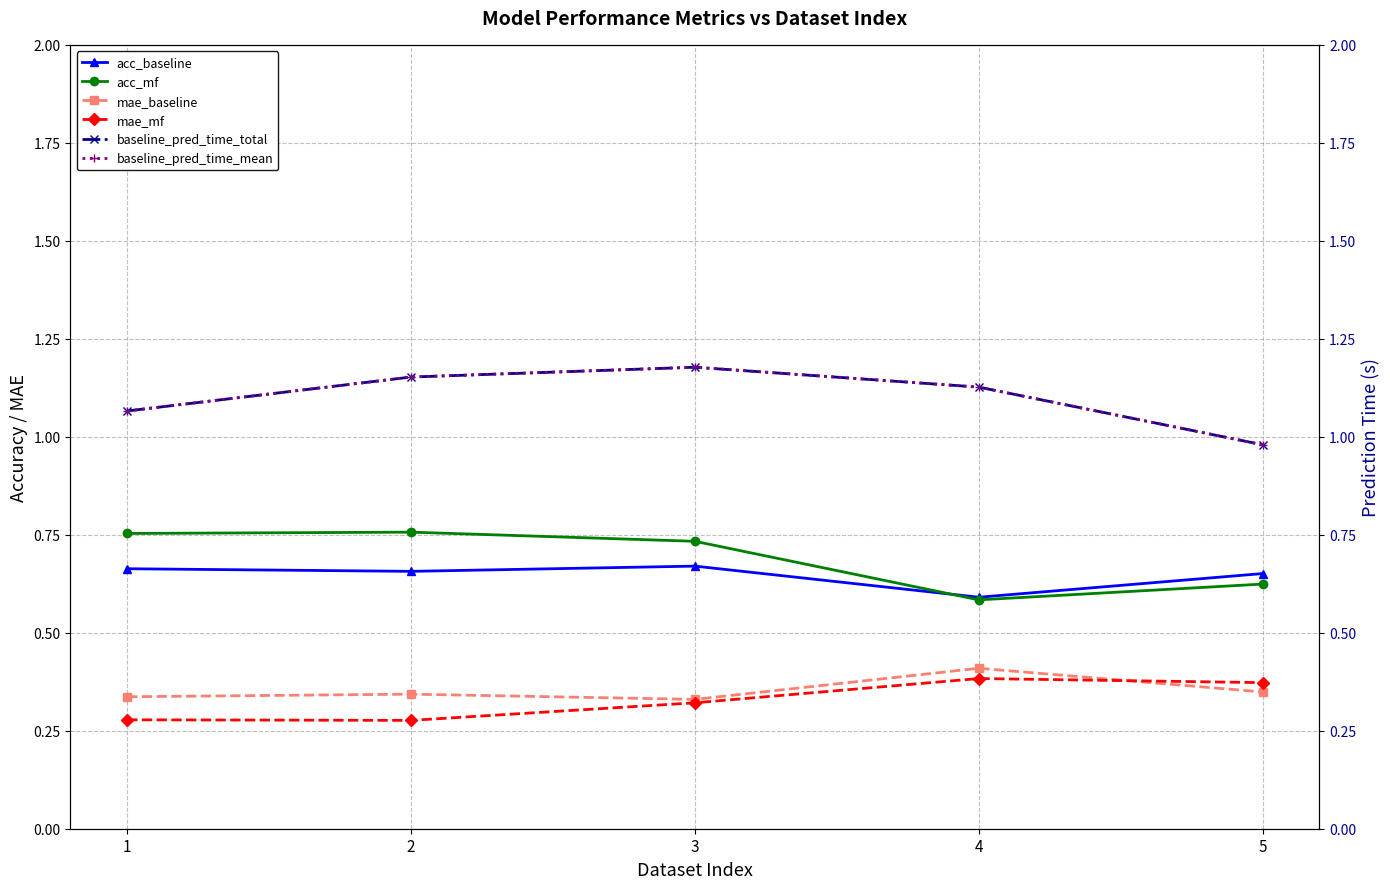

True or false: baseline_pred_time_total has more than 0 interior local peaks.

True